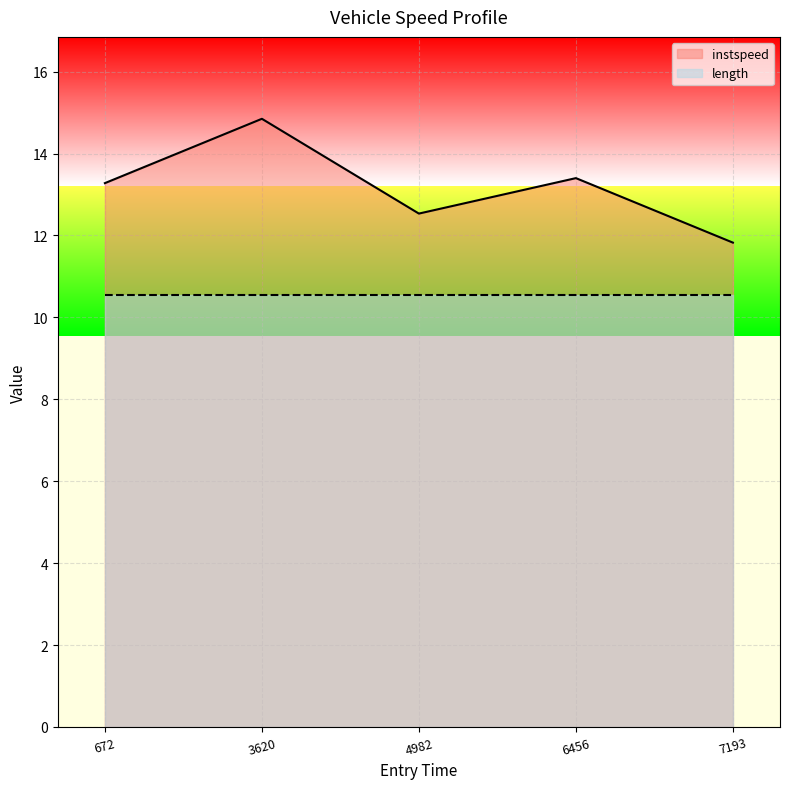

What is the sum of all values?

65.9